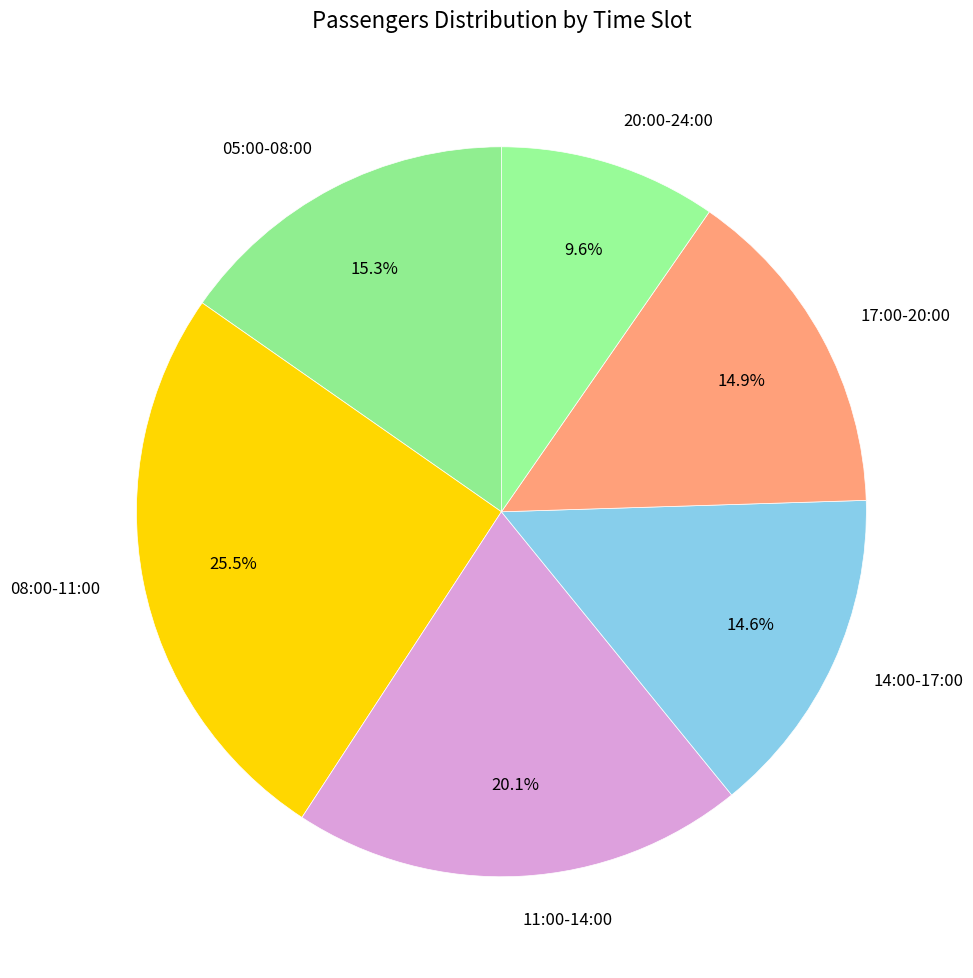

Does any single category account for the majority?

No